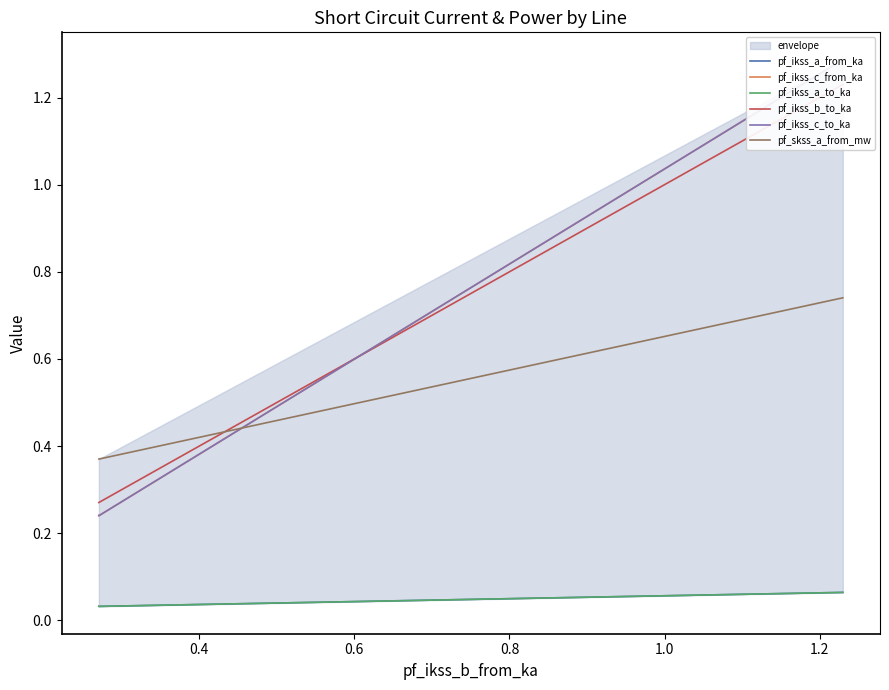

At how many categories does at least one series exceed 0?

3